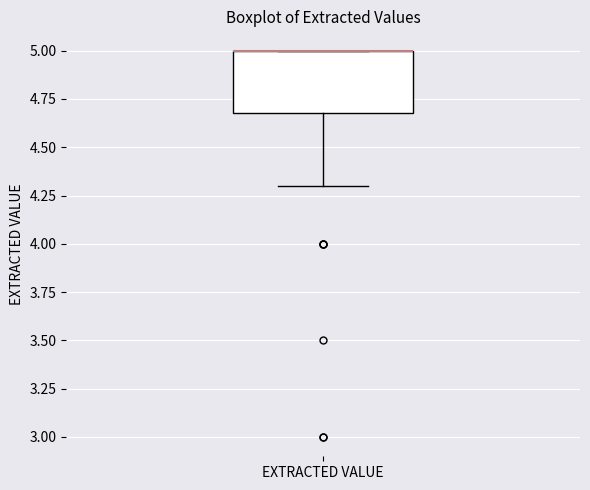

Read this box plot against the y-axis: the position of the median line, the range covered by the box, and the ends of both whiskers. The values are not printed on the chart, so give them approximately, as read against the axis.

median 5.0 (drawn on the box's upper edge), box 4.7 to 5.0, whiskers 4.3 to 5.0